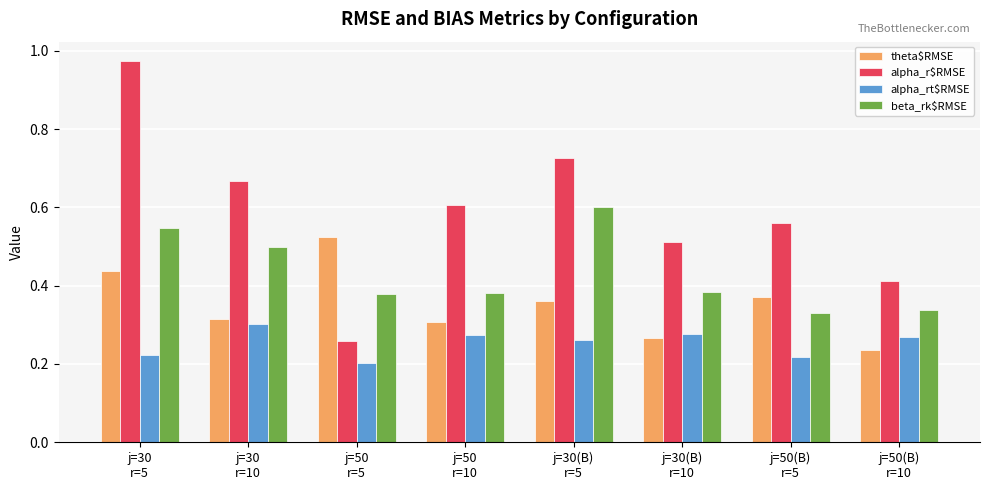

Is the value of alpha_rt$RMSE at j=50(B)
r=10 greater than the value of theta$RMSE at j=50
r=5?

No